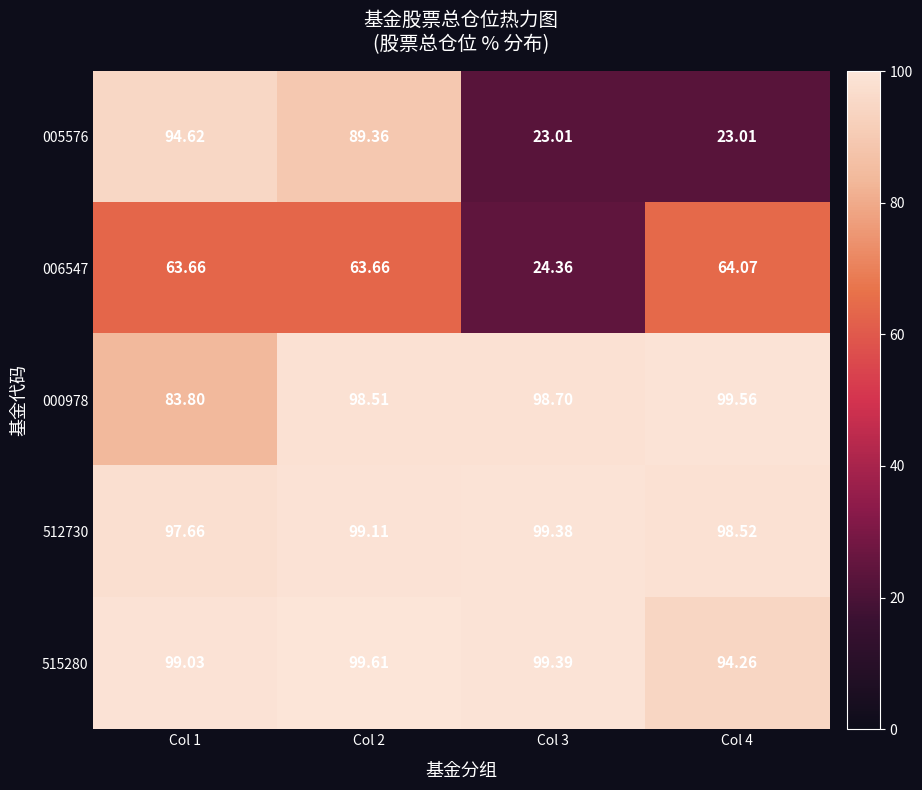

List the series in order of their peak value, highest first.

515280, 000978, 512730, 005576, 006547